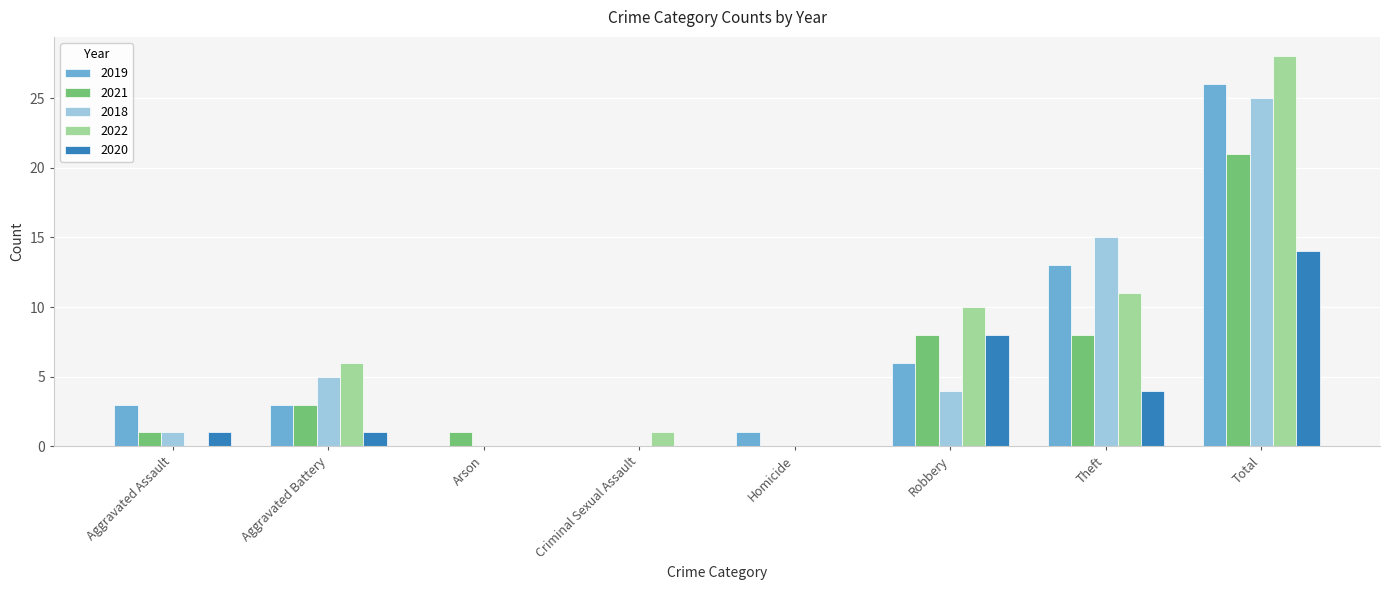

Which series has the largest range (max minus min)?

2022